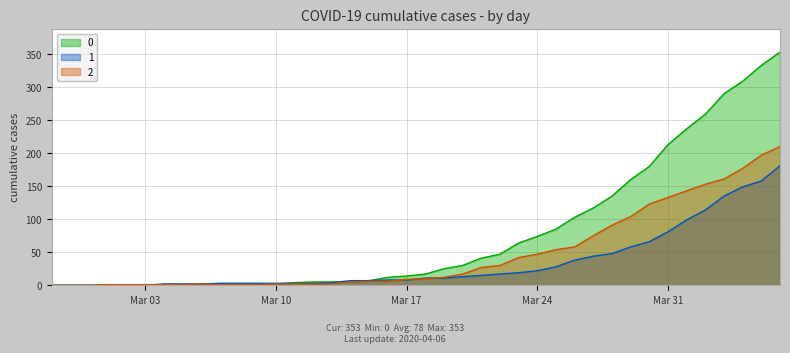

What is the maximum value shown in the chart?

353